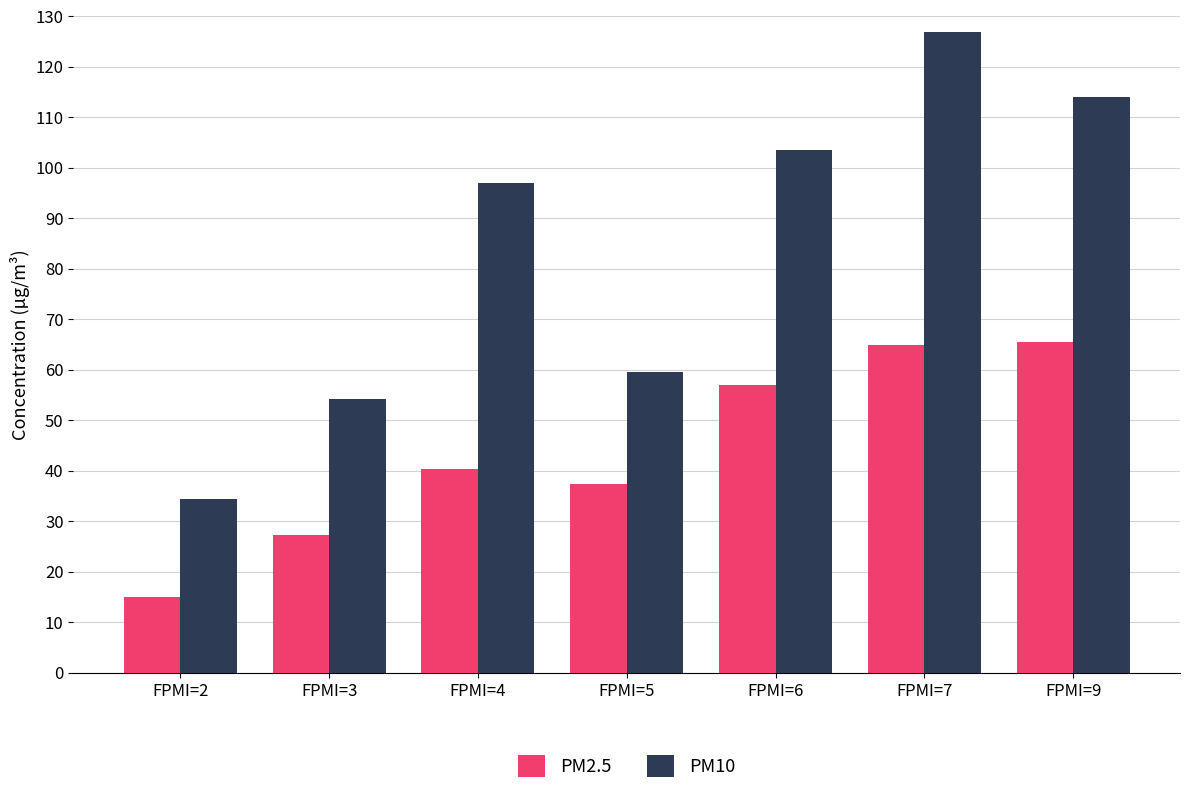

What is the spread (max minus min) of values at FPMI=4?

56.7